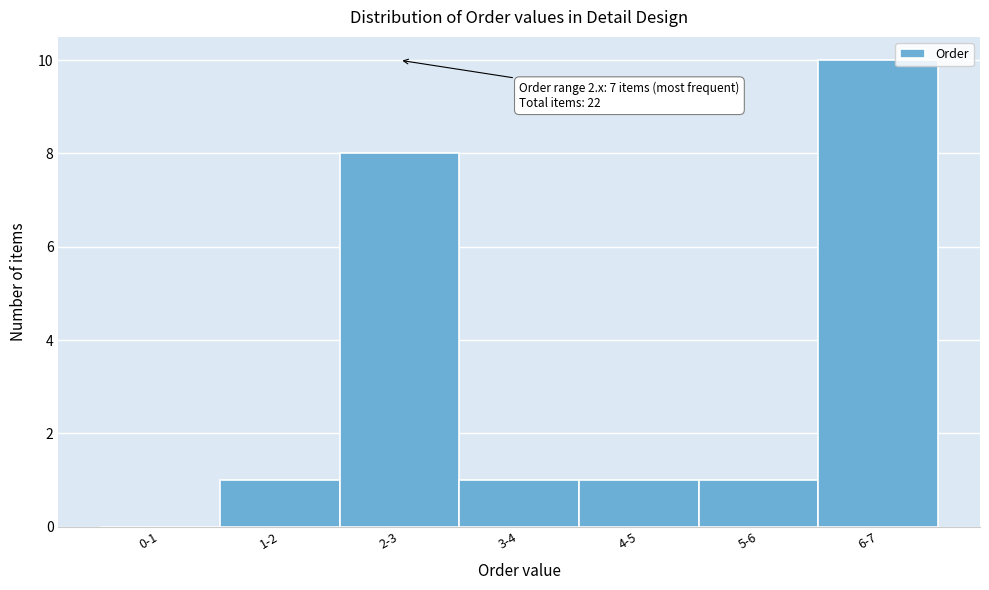

Reading left to right, what are all the values shown in this chart?

0-1=0	1-2=1	2-3=8	3-4=1	4-5=1	5-6=1	6-7=10